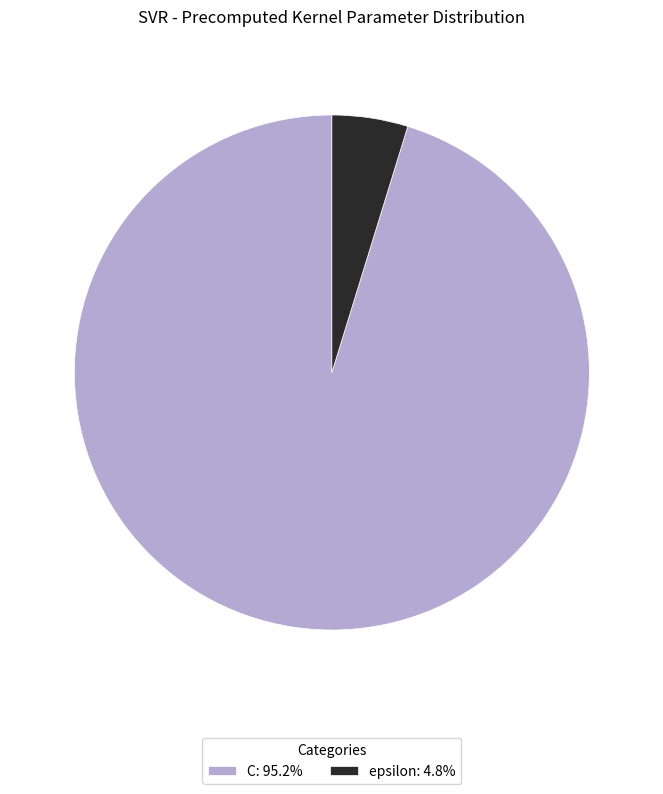

How many slices are in this pie chart?

2